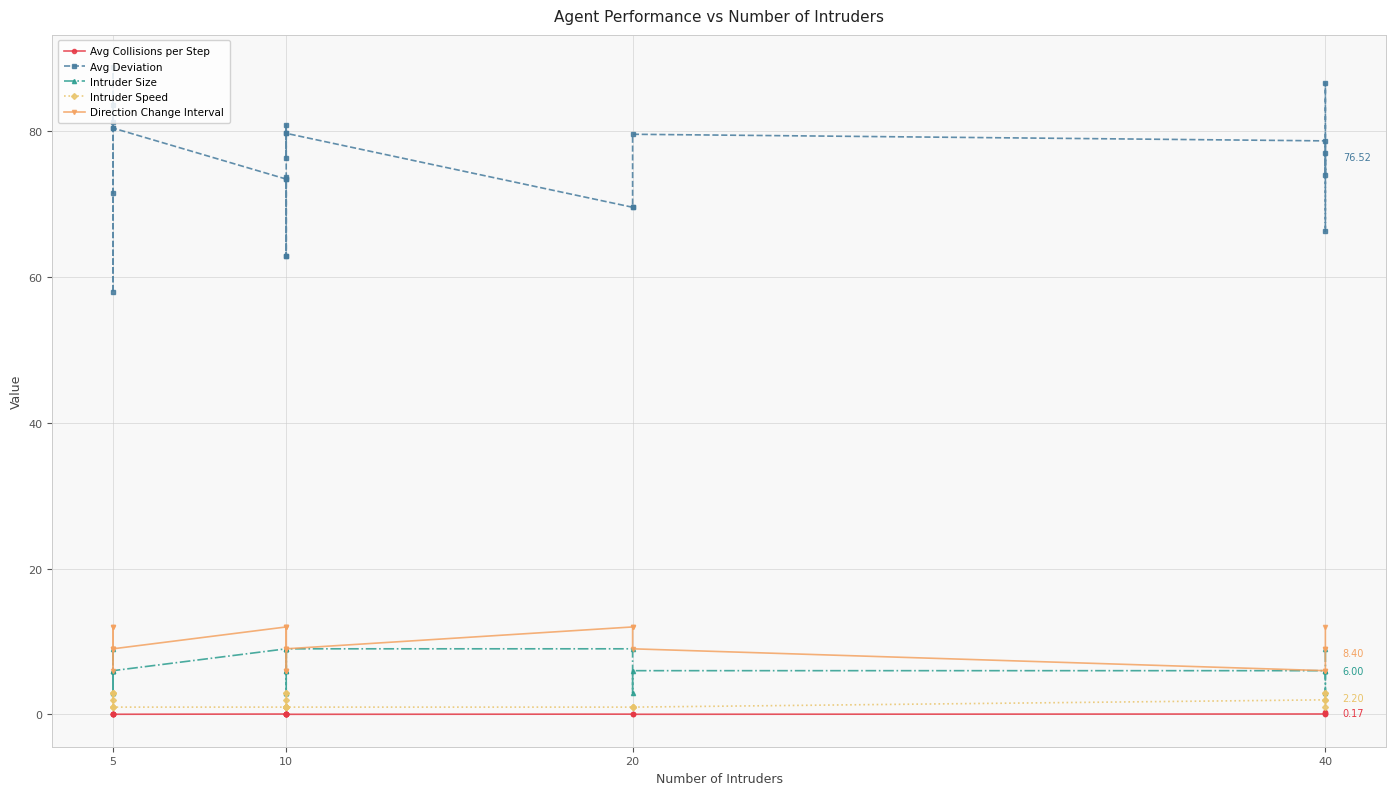

True or false: Avg Deviation has more than 2 points higher than both neighbors.

True